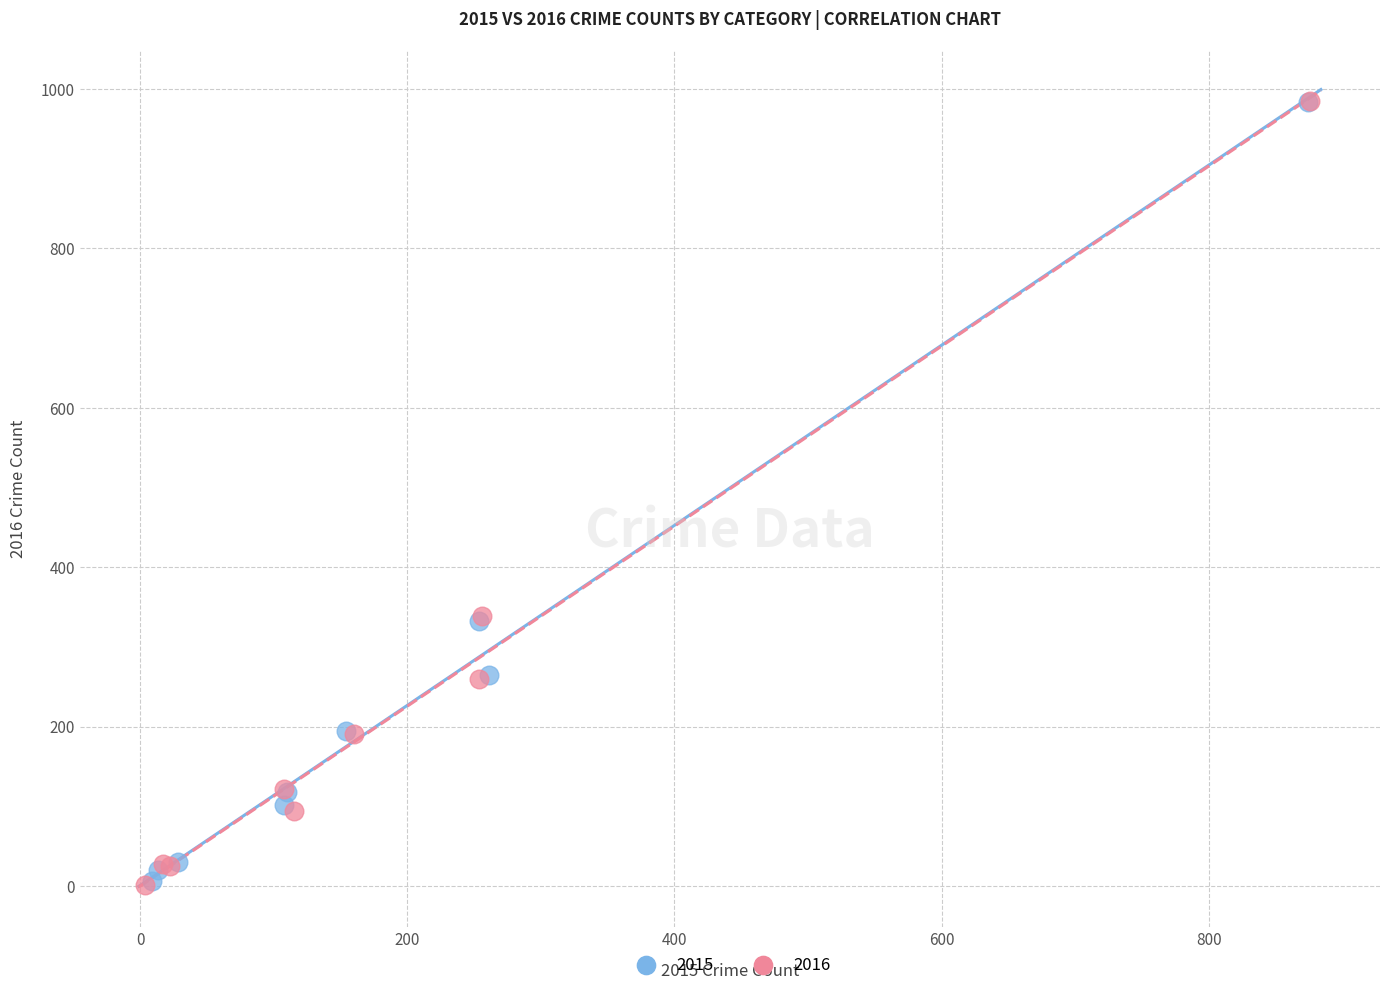

What are all the series names shown in the legend?

2015, 2016